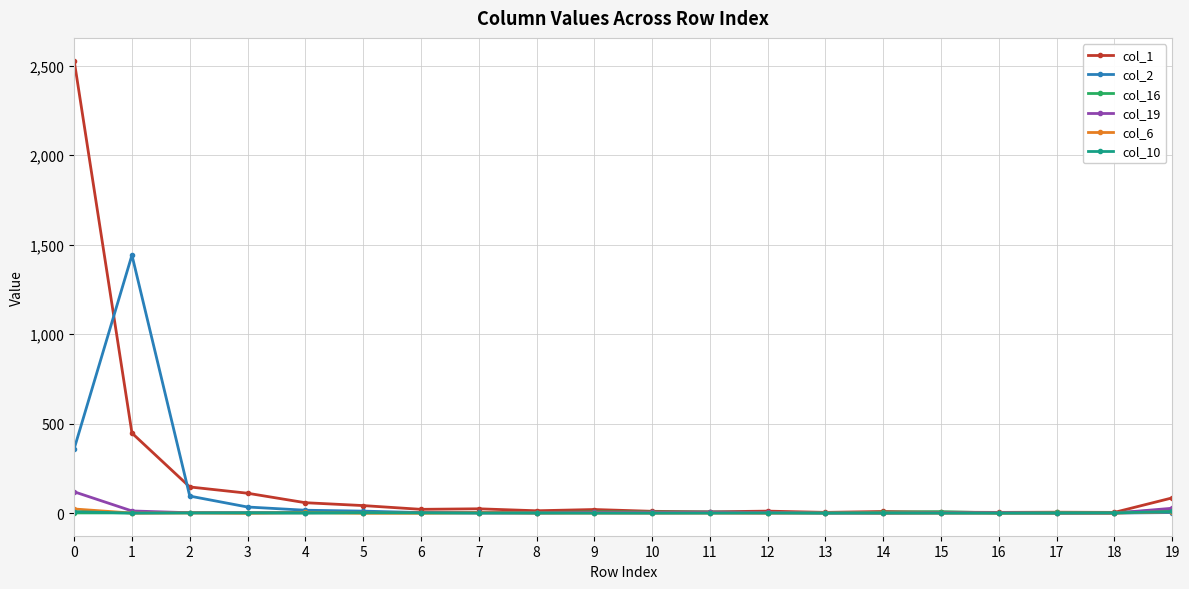

Does the chart have visible grid lines?

Yes